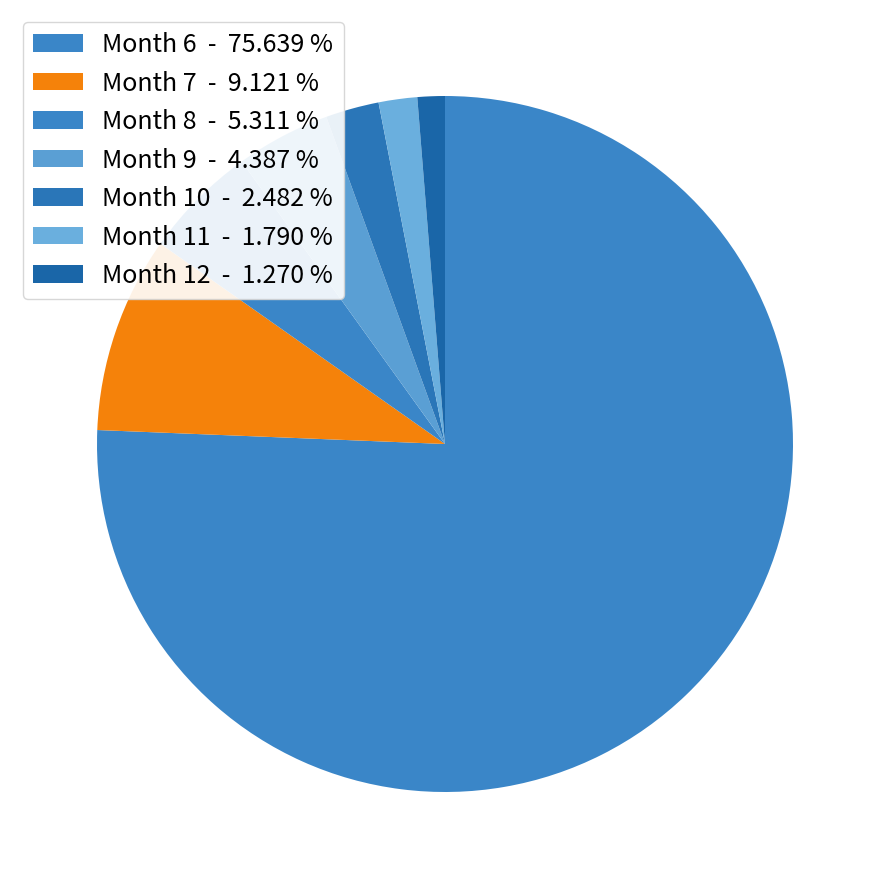

How many slices are in this pie chart?

7